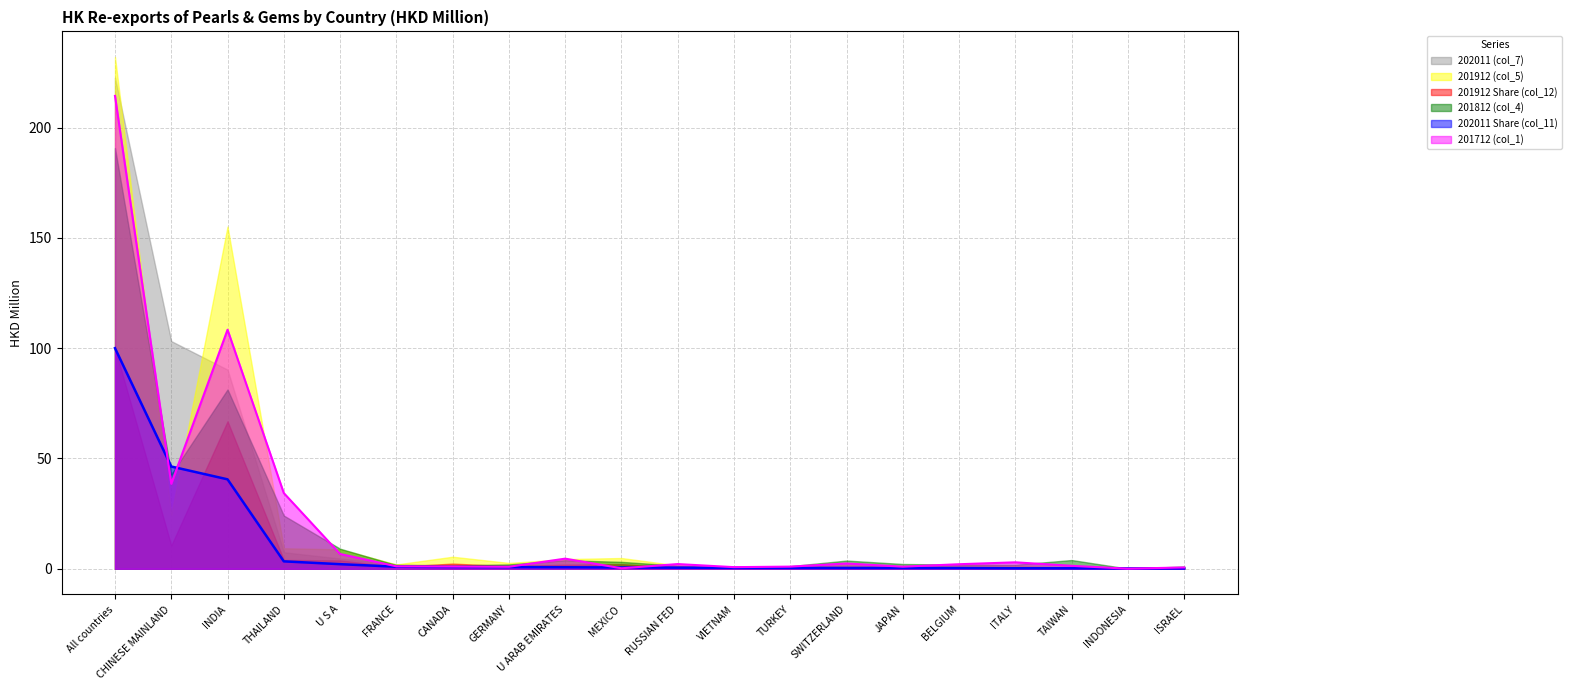

After their last crossing, which series has the higher values: 202011 Share (col_11) or 201912 Share (col_12)?

201912 Share (col_12)